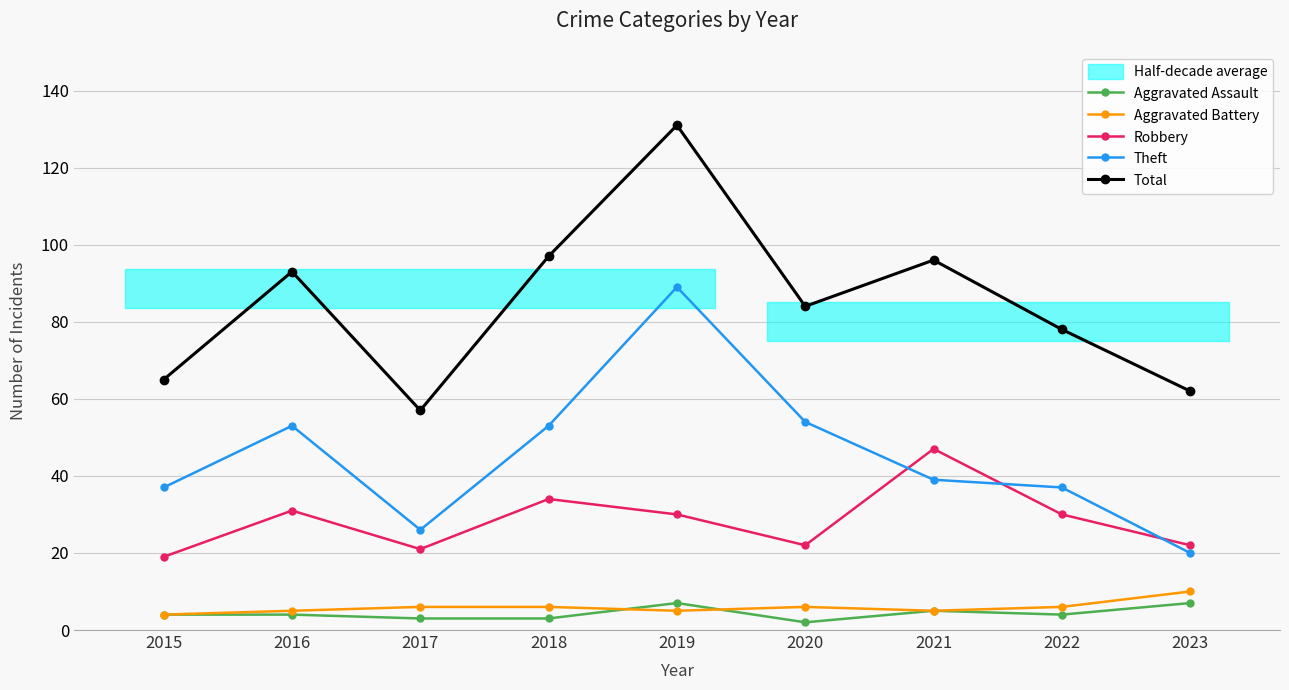

In Robbery, how many points are lower than both neighbors (excluding endpoints)?

2